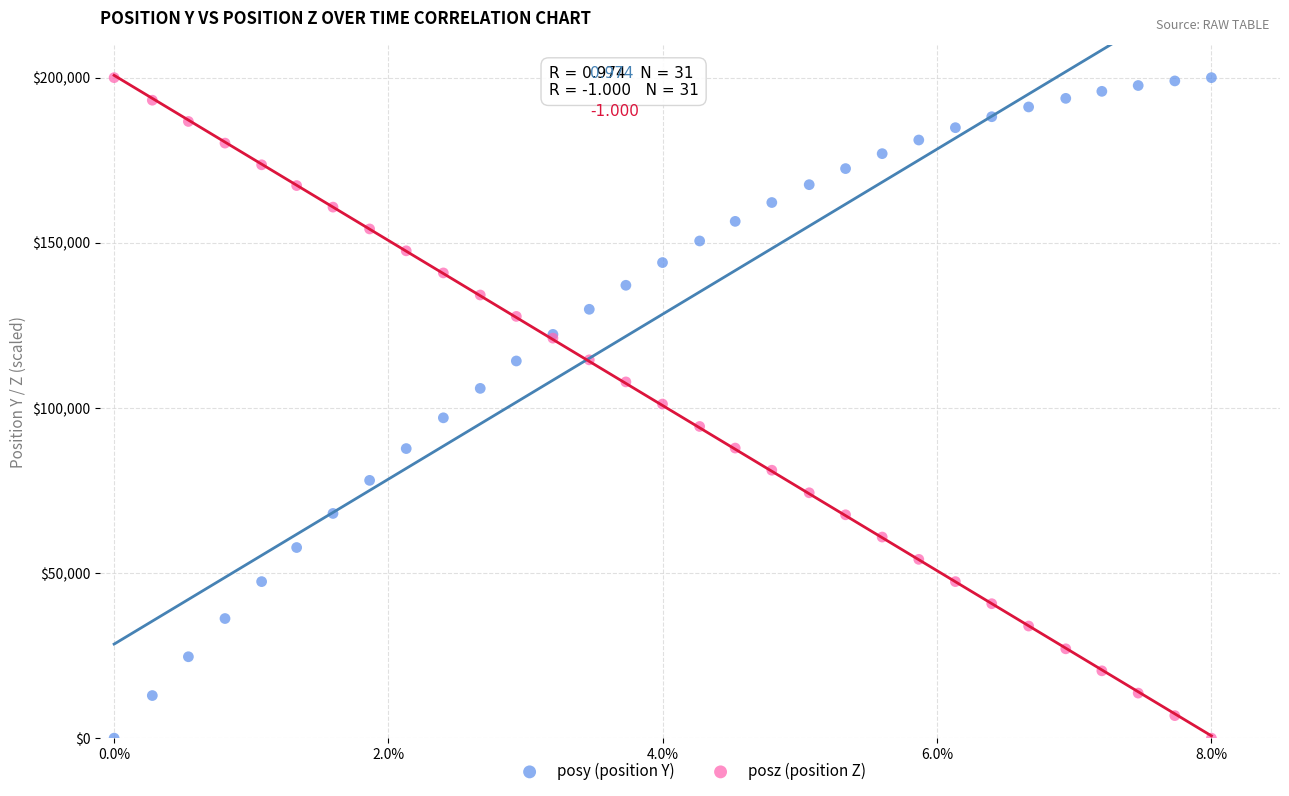

What is the X range (max minus min) for the scatter plot?

8.0